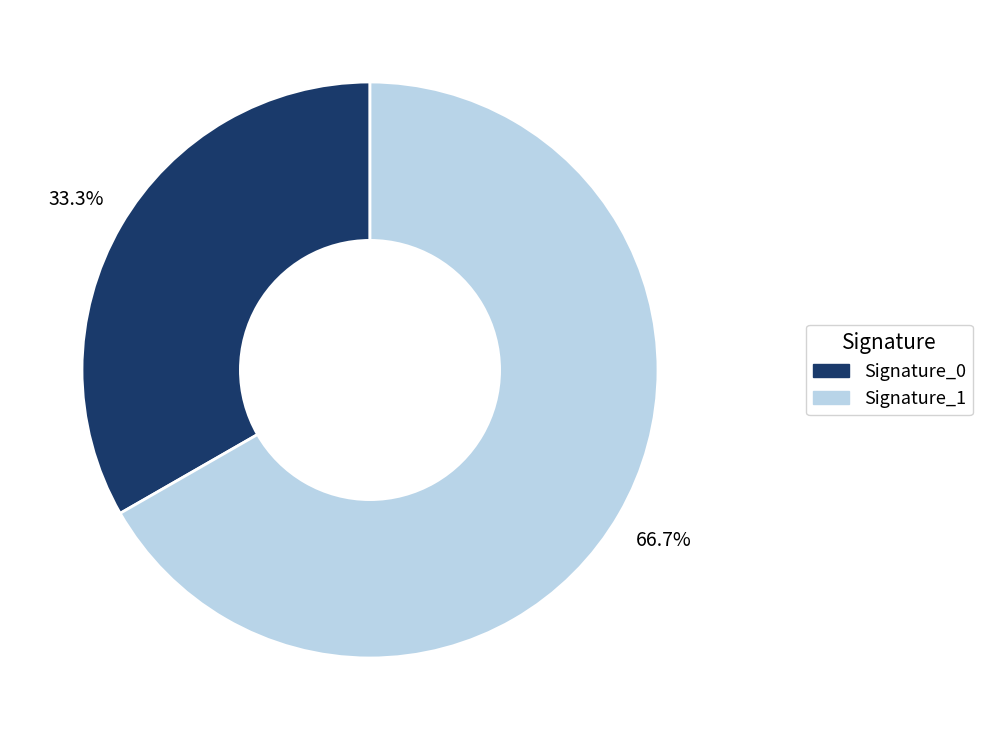

Does any single category account for the majority?

Yes